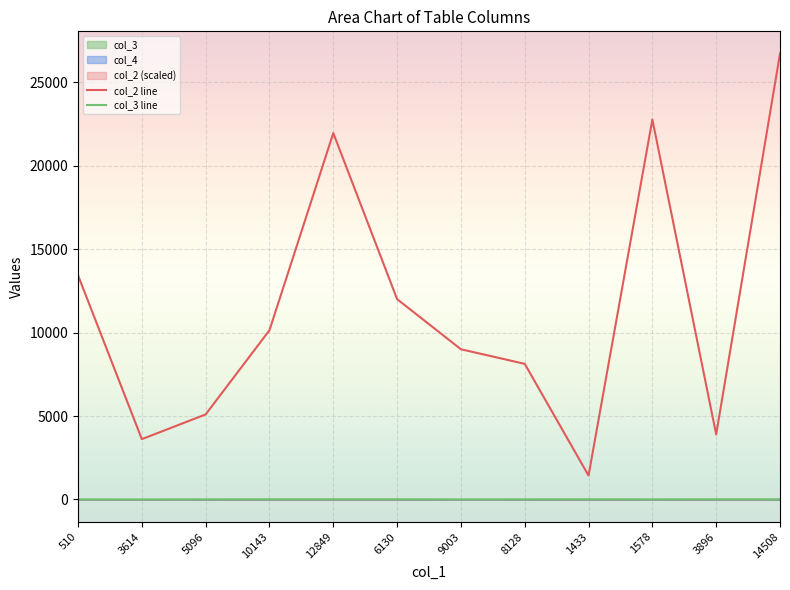

What is the label of the 7th point from the right?

6130